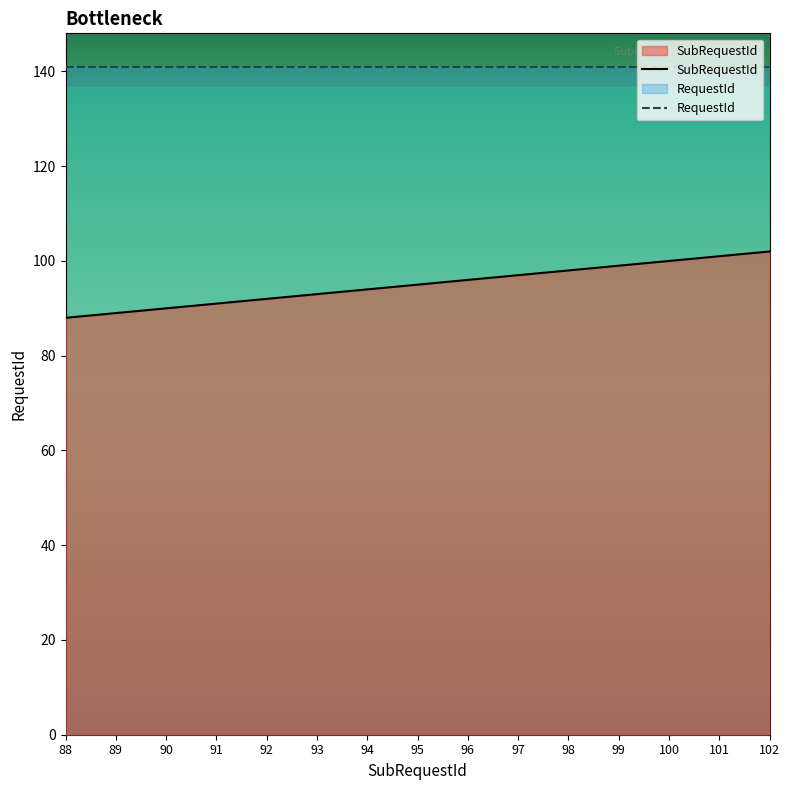

At which category is the sum across all series the highest?

102